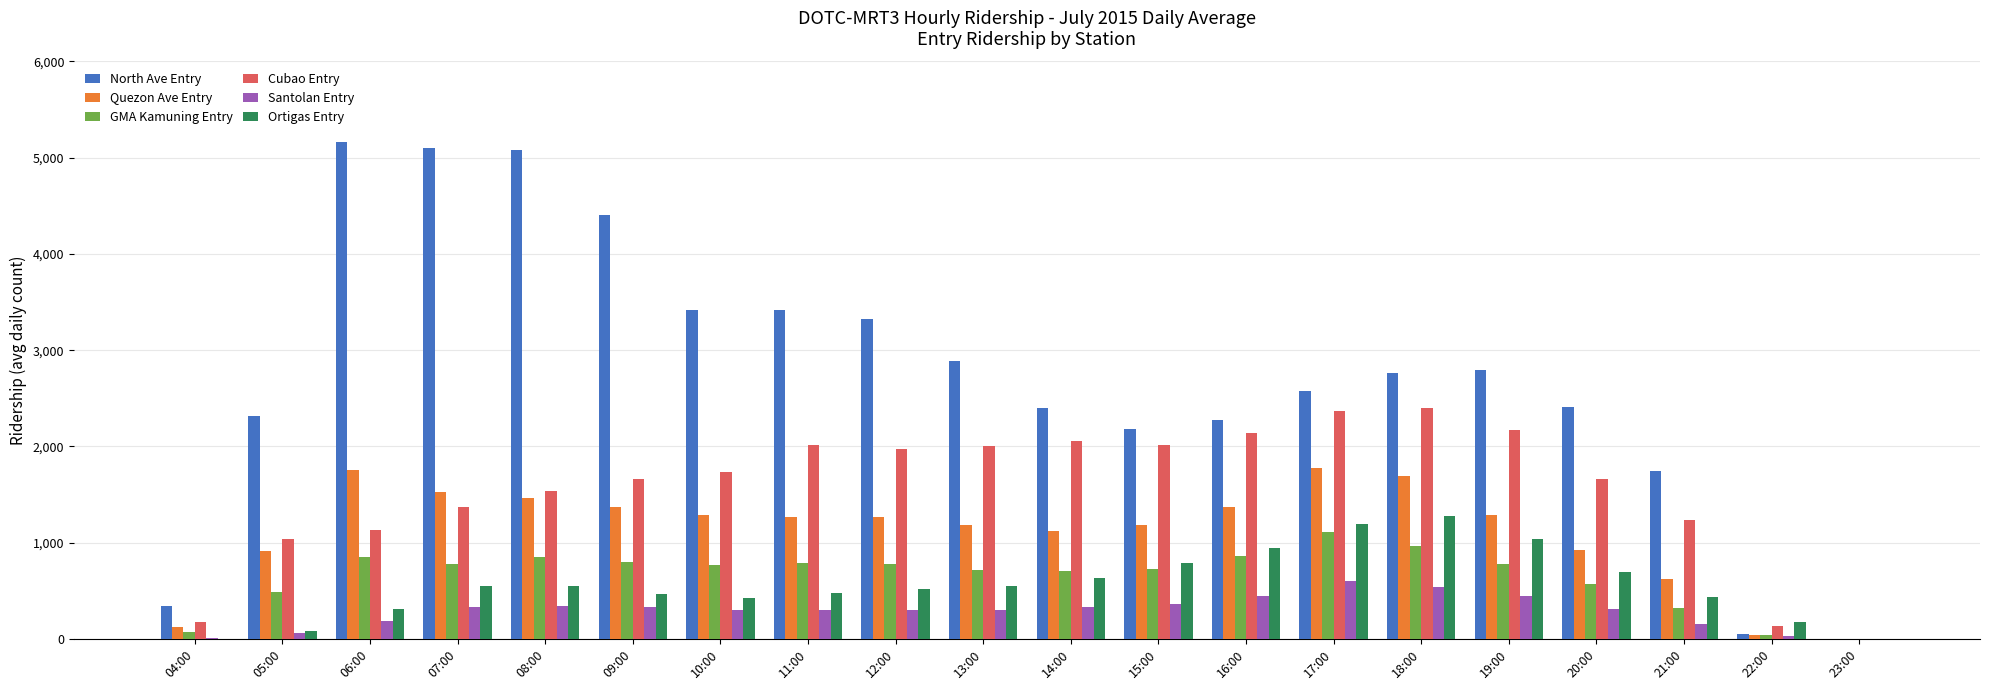

What is the highest value of the Santolan Entry series?

597.2